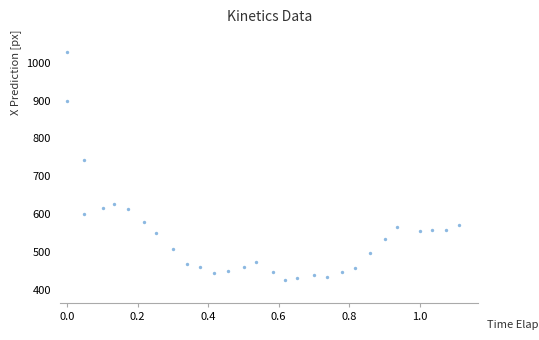

What Y value in the scatter plot is closest to 726?

741.7